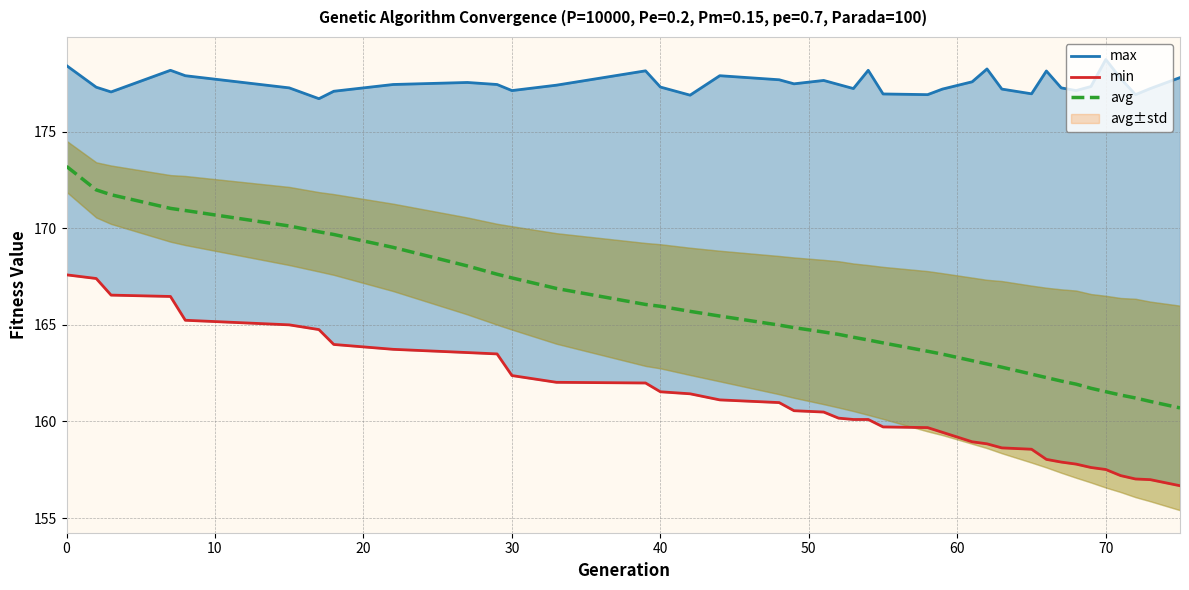

List the series in order of their peak value, highest first.

max, avg, min